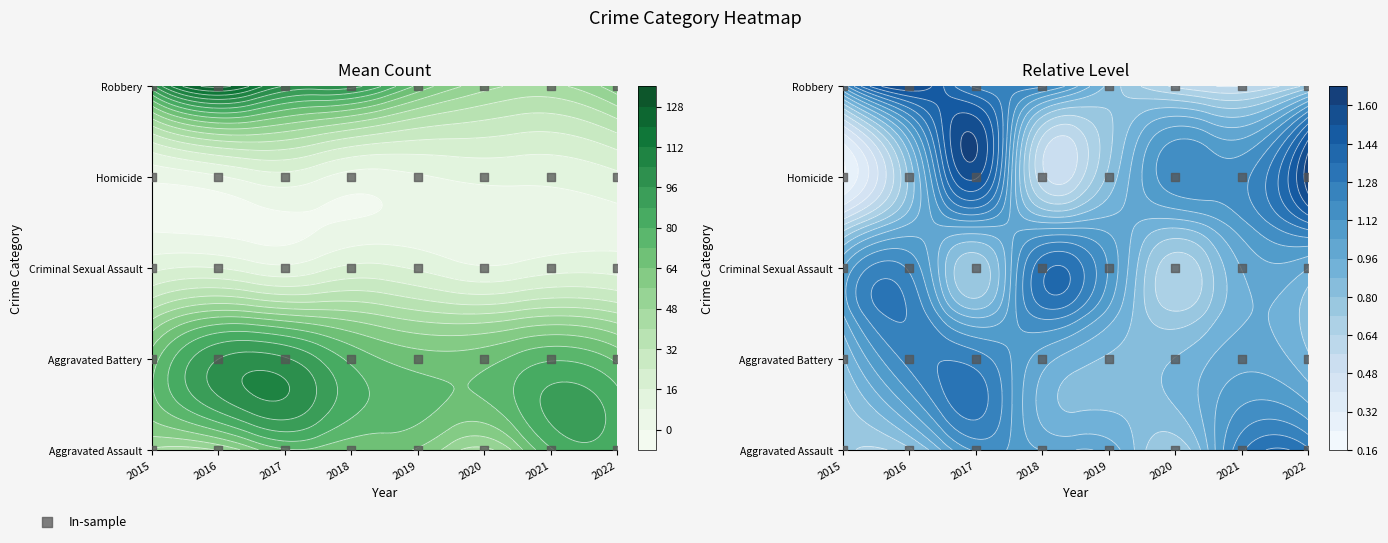

The chart shows a value of -2 at 2015. True or false?

False